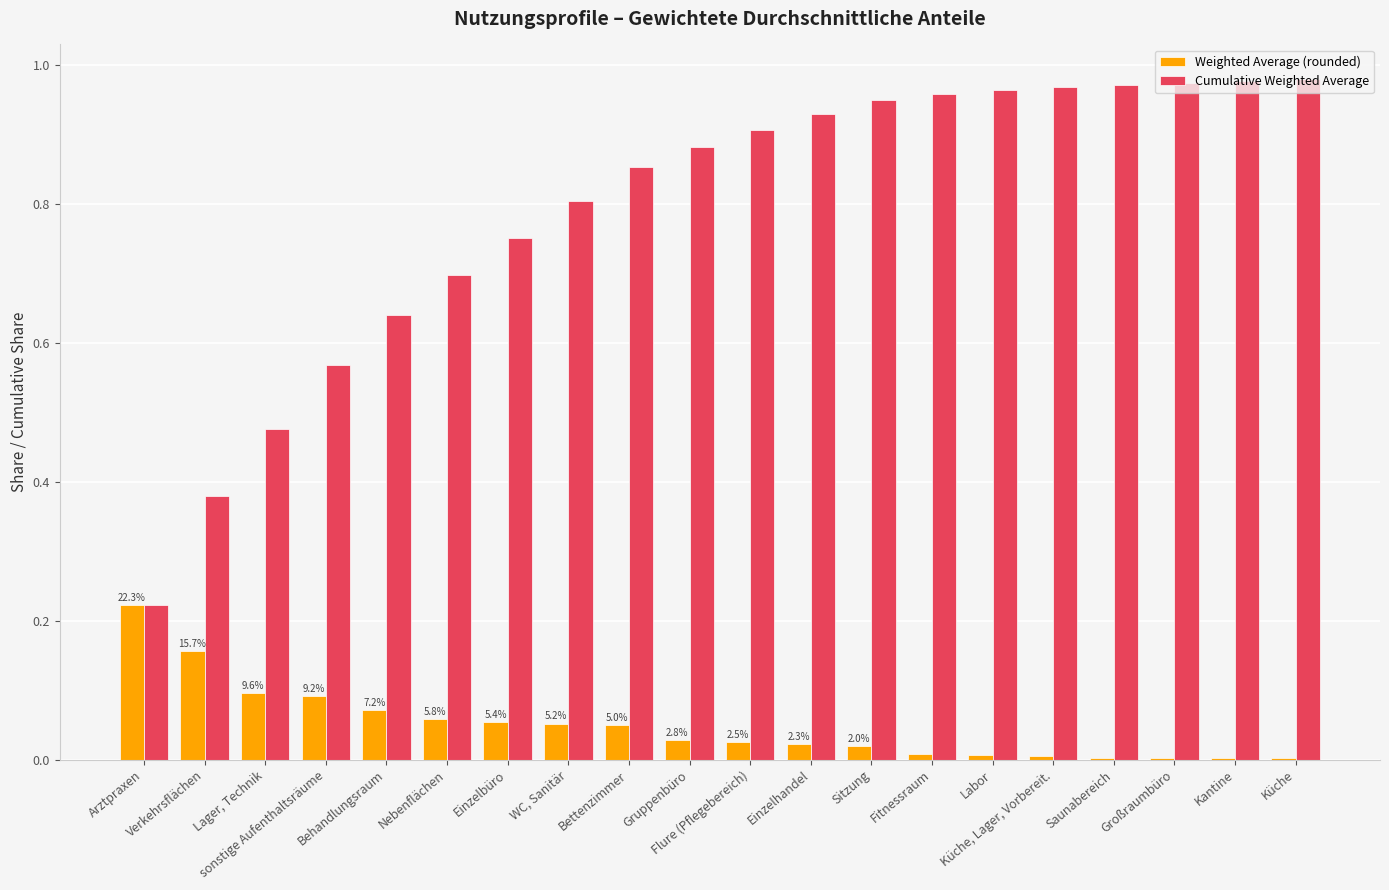

What is the sum of all Cumulative Weighted Average values?

15.9